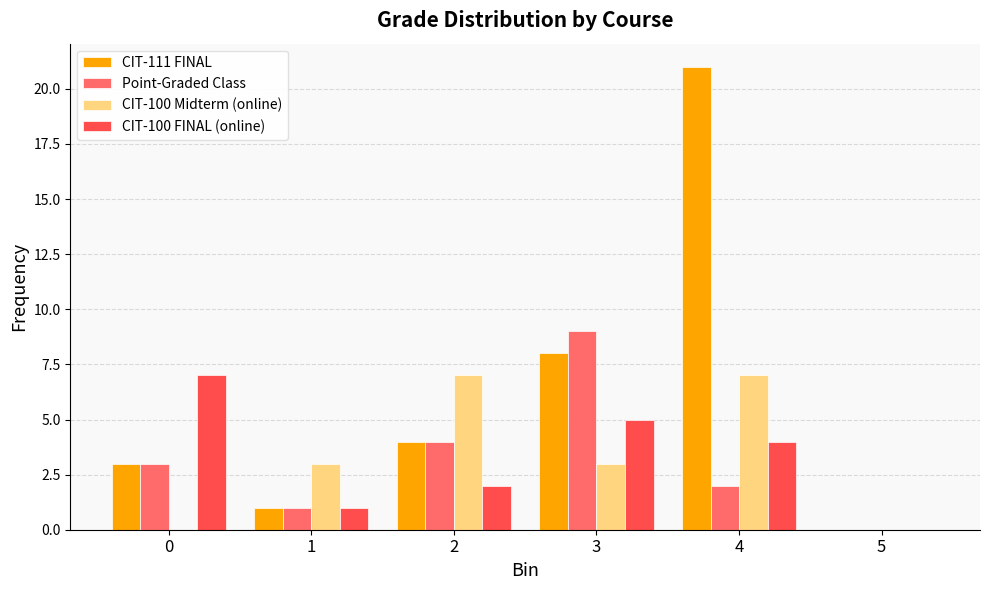

Which series has the largest total across all categories?

CIT-111 FINAL